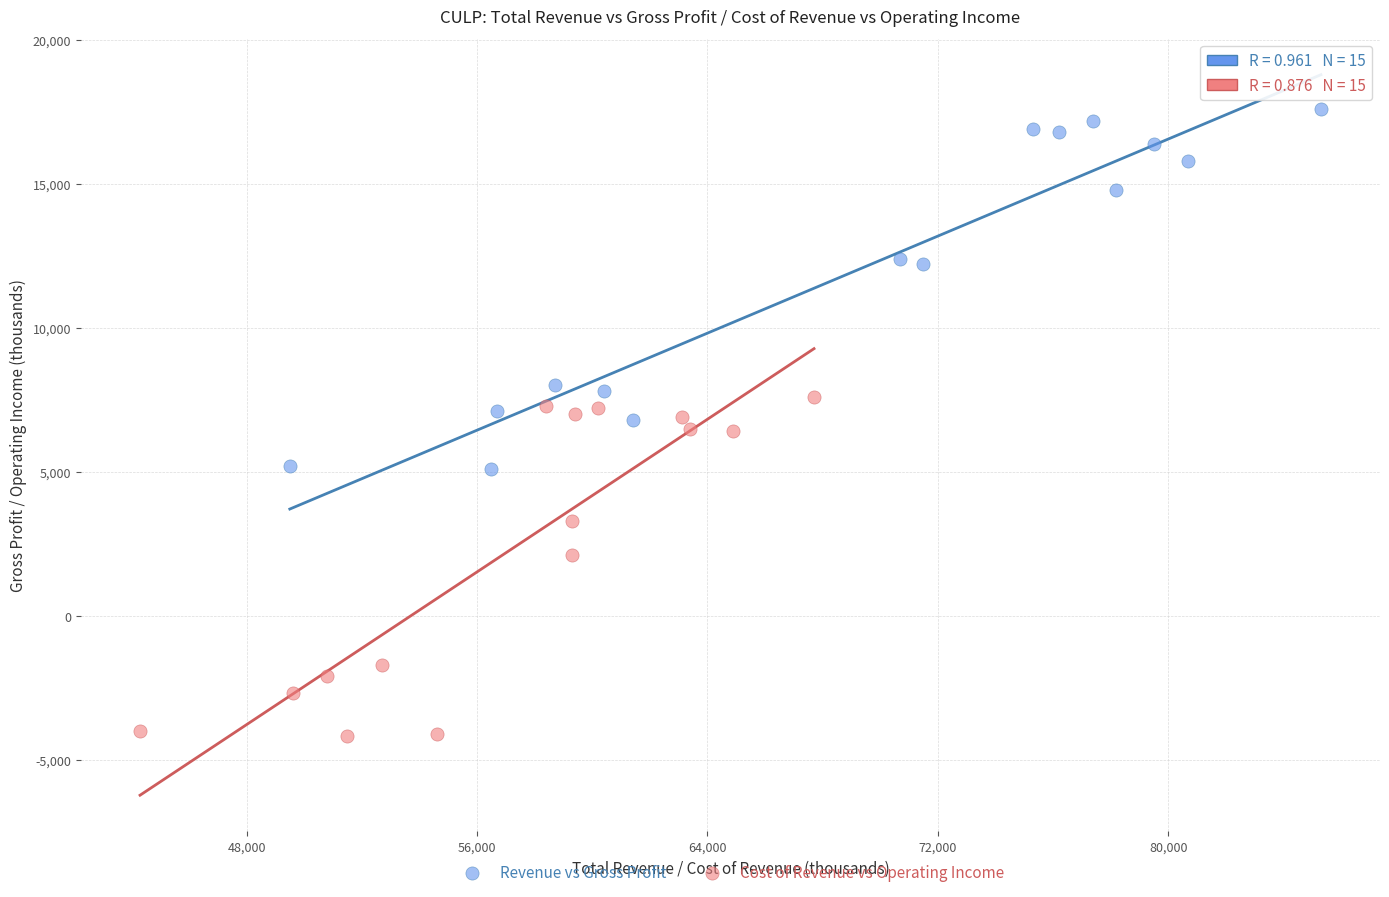

Which series reaches the minimum Y coordinate?

Cost of Revenue vs Operating Income